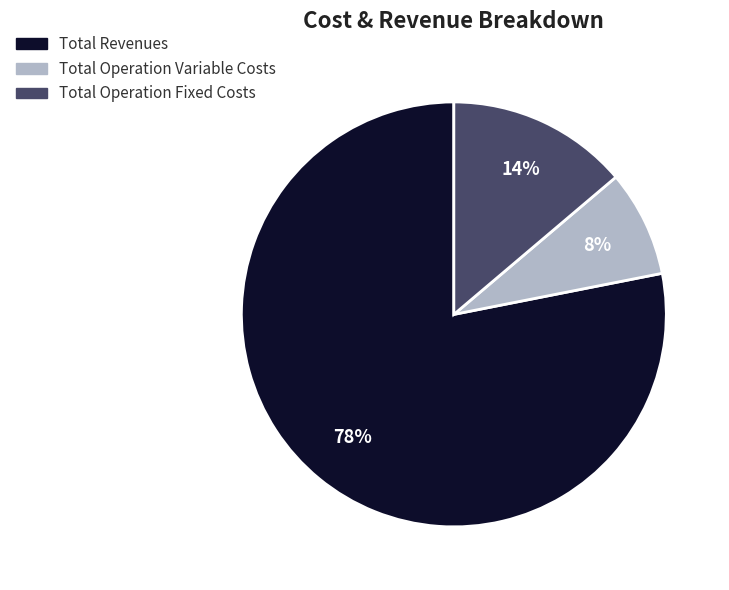

To the nearest percent, what is the average slice percentage?

33%